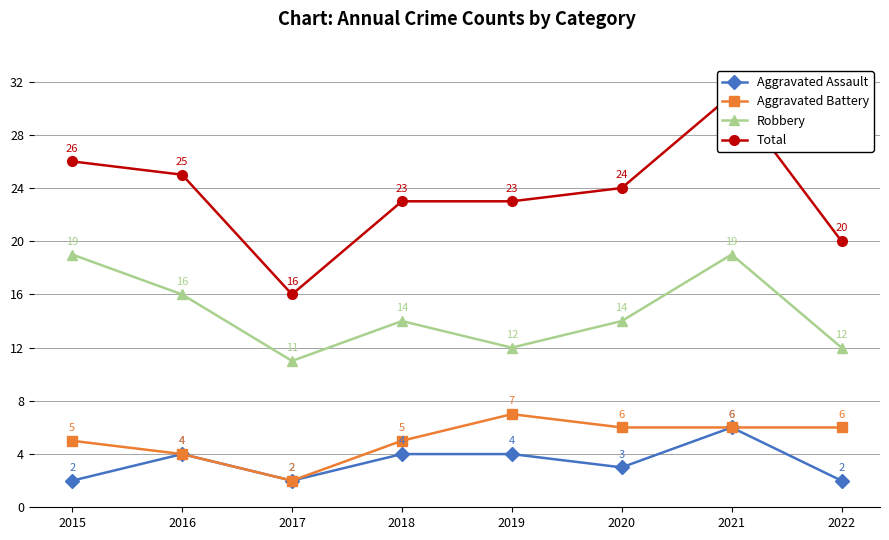

The value of Aggravated Battery at 2017 is 1. True or false?

False